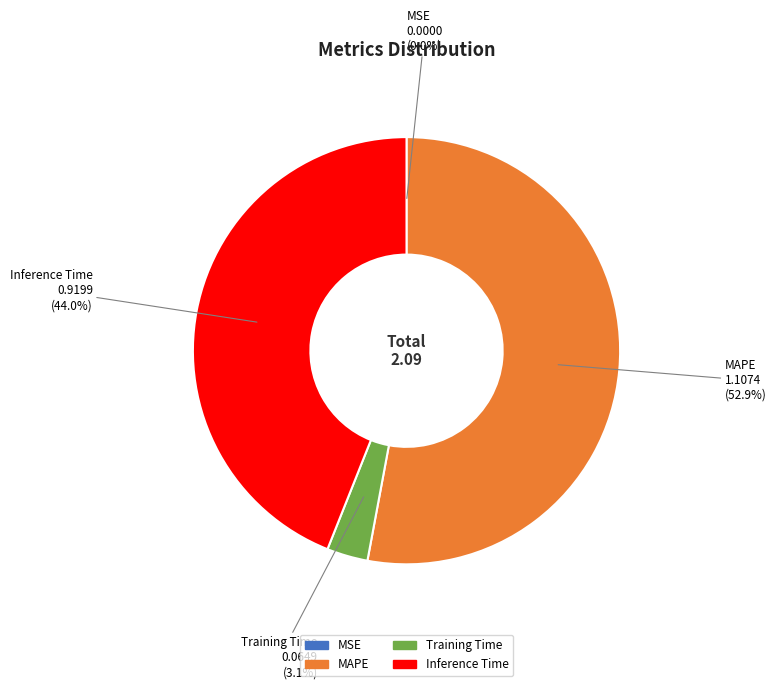

What is the largest slice in the pie chart?

MAPE